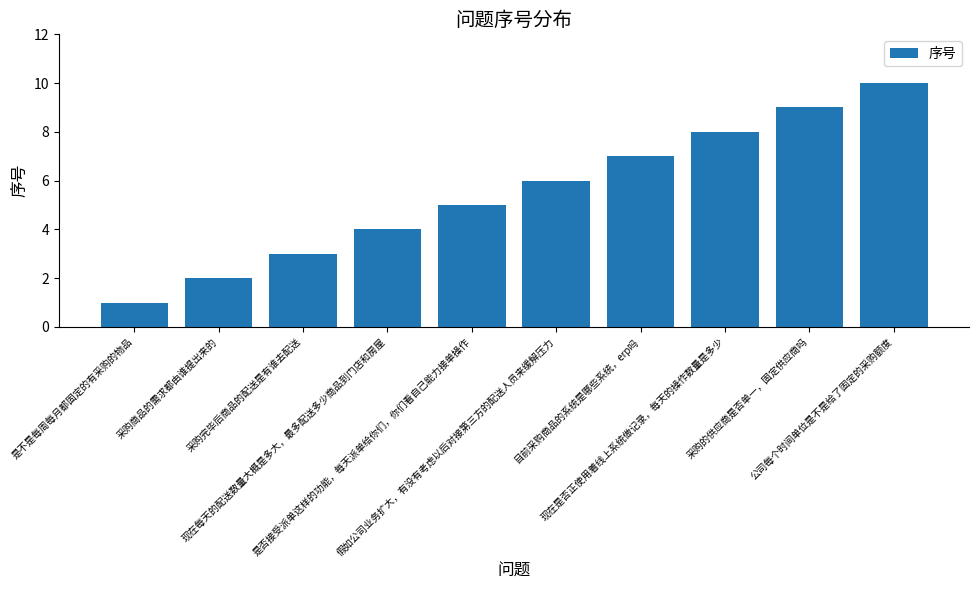

Which label corresponds to the largest value in the chart?

公司每个时间单位是不是给了固定的采购额度